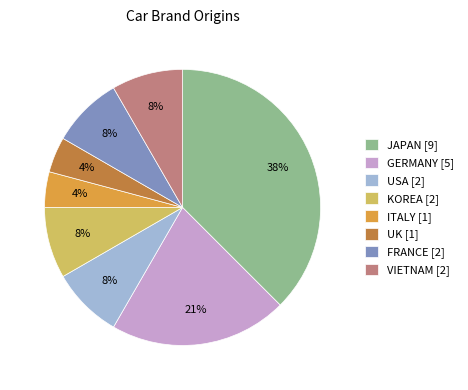

To the nearest percent, what portion does GERMANY represent?

21%